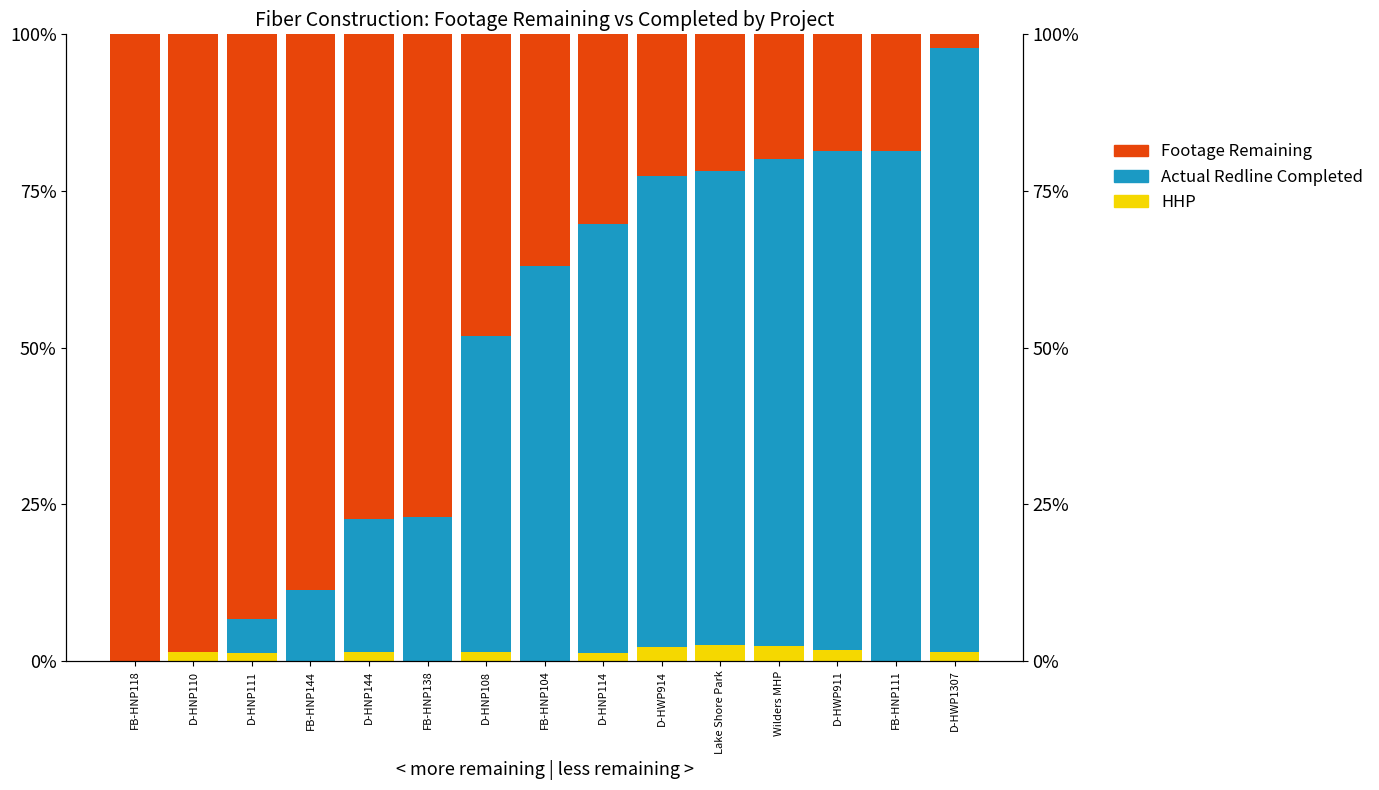

How many bars are there in total?

45